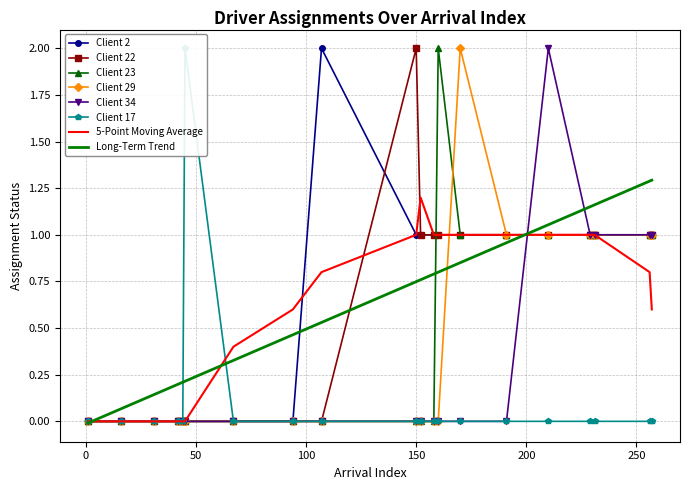

Which series has the largest total across all categories?

Client 2